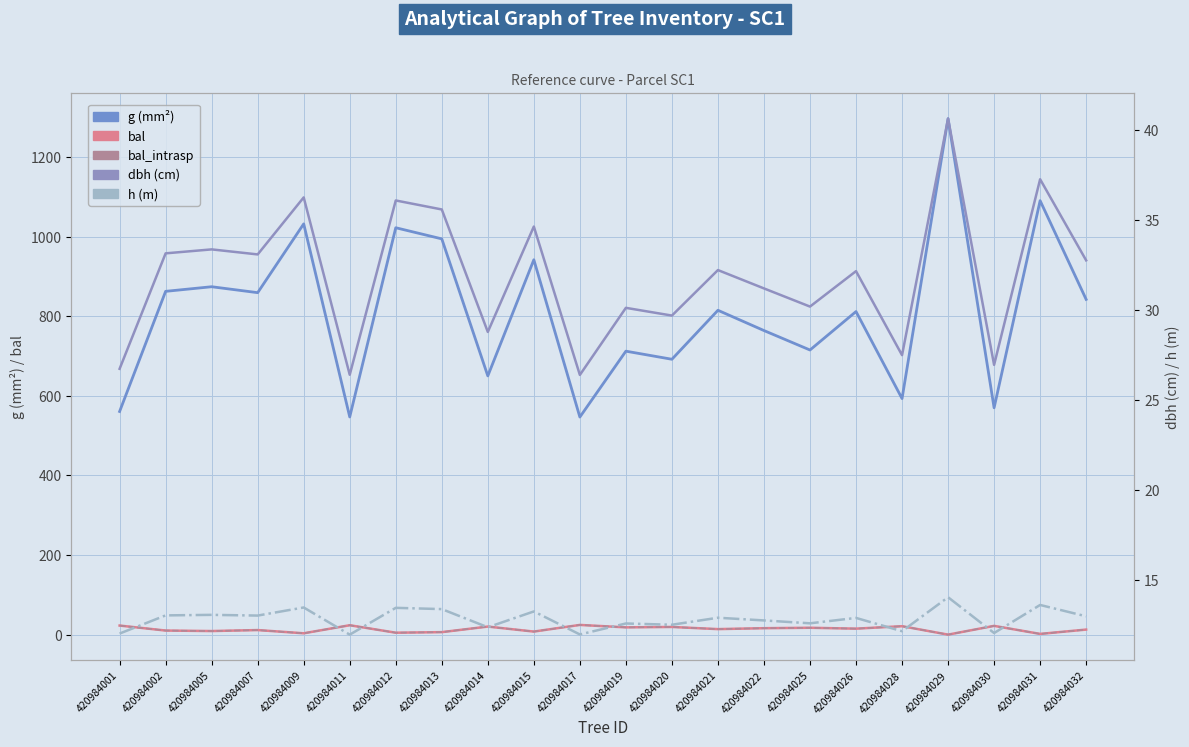

What is the sum of the bal values at 420984028 and 420984029?

21.2